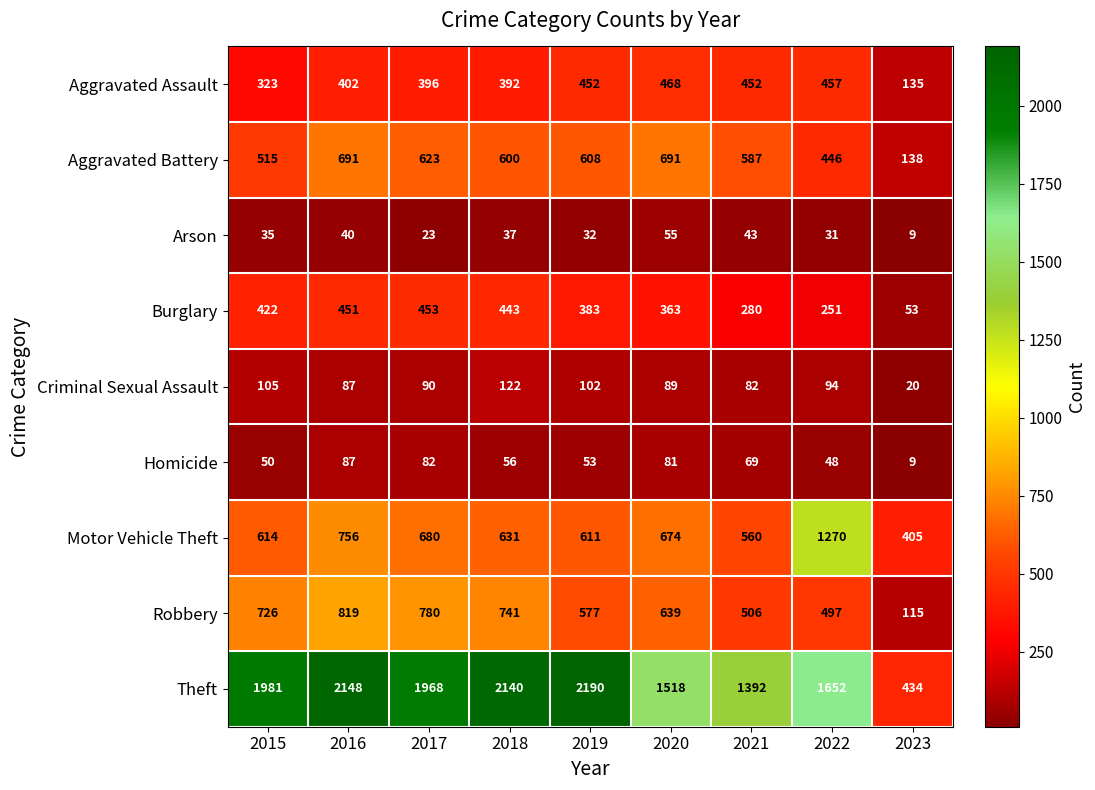

Which series changed the most between 2017 and 2022?

Motor Vehicle Theft